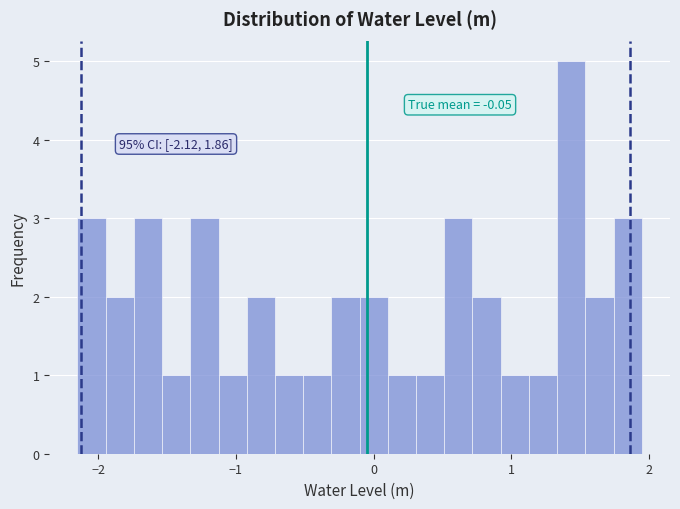

Read against the x-axis, roughly where is the centre of the tallest bar?

1.4